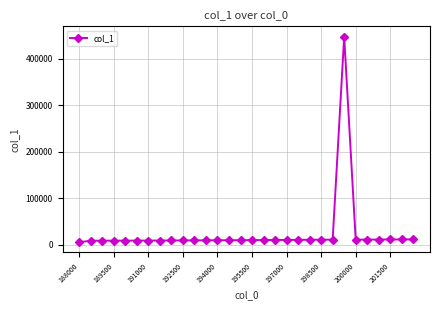

What is the value of the 25th point from the left?

11406.0